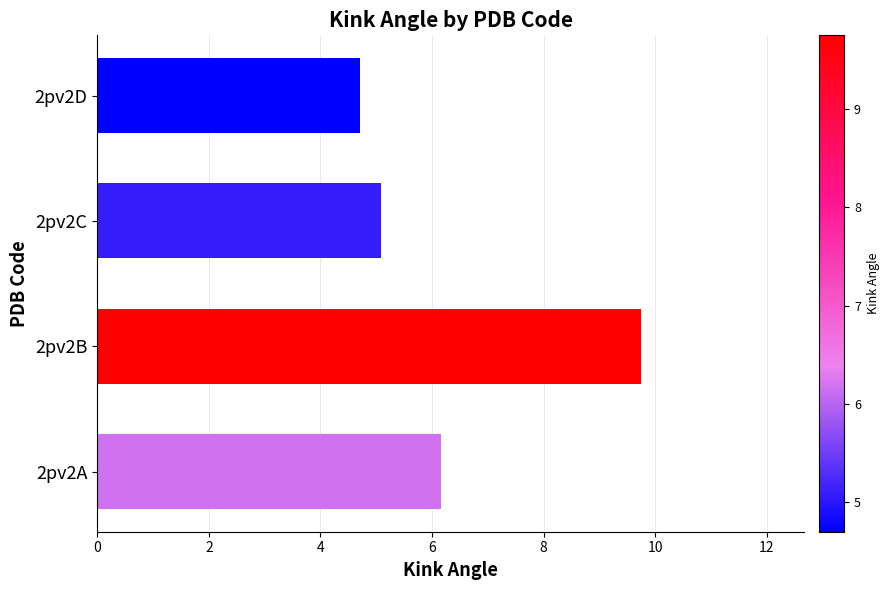

The chart shows a value of 6.3 at 2pv2B. True or false?

False